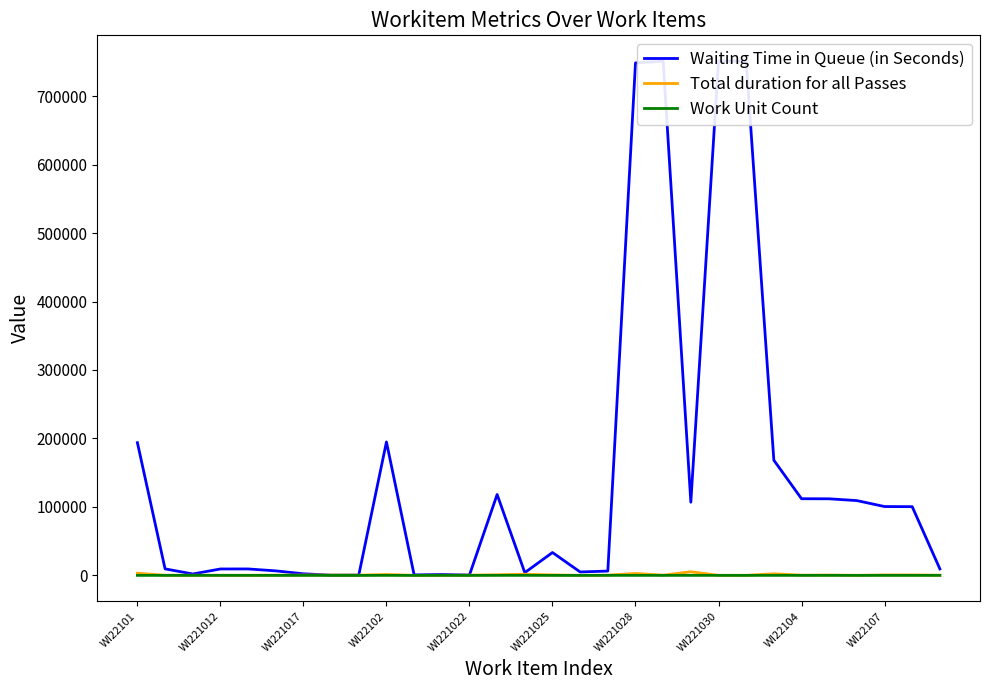

The value of Waiting Time in Queue (in Seconds) at WI221012 is 9583. True or false?

True